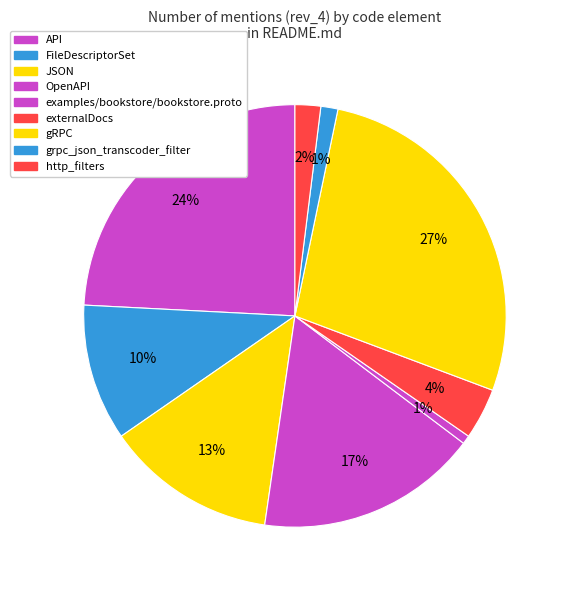

Does any single category account for the majority?

No